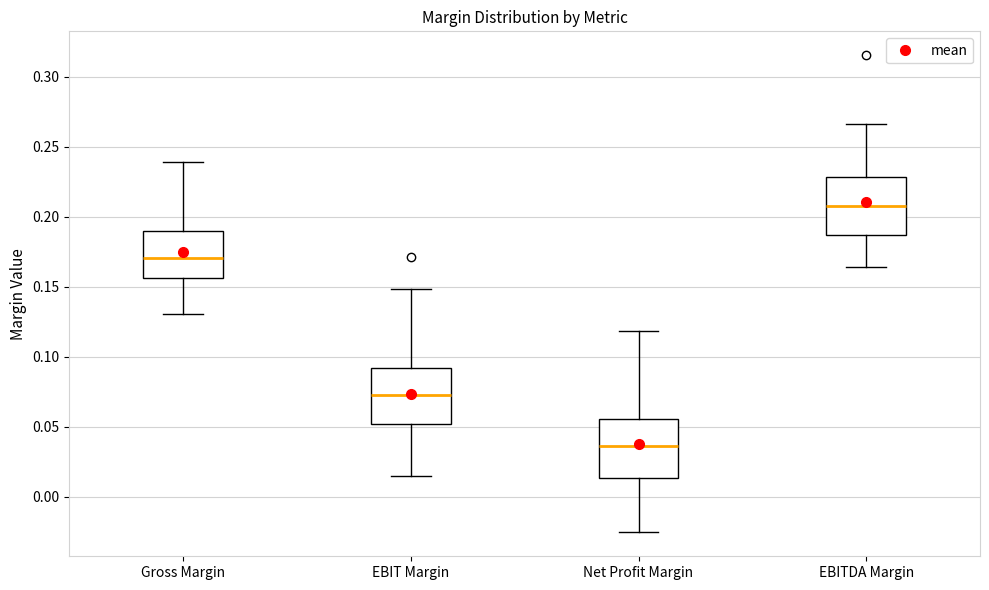

Which box's median line is the lowest?

Net Profit Margin